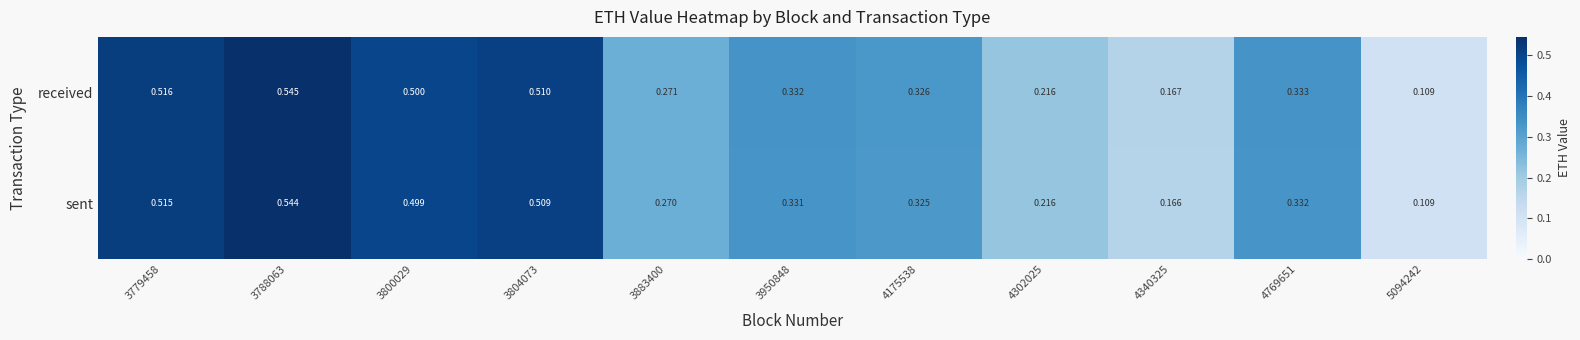

Which series changed the most between 3883400 and 5094242?

received